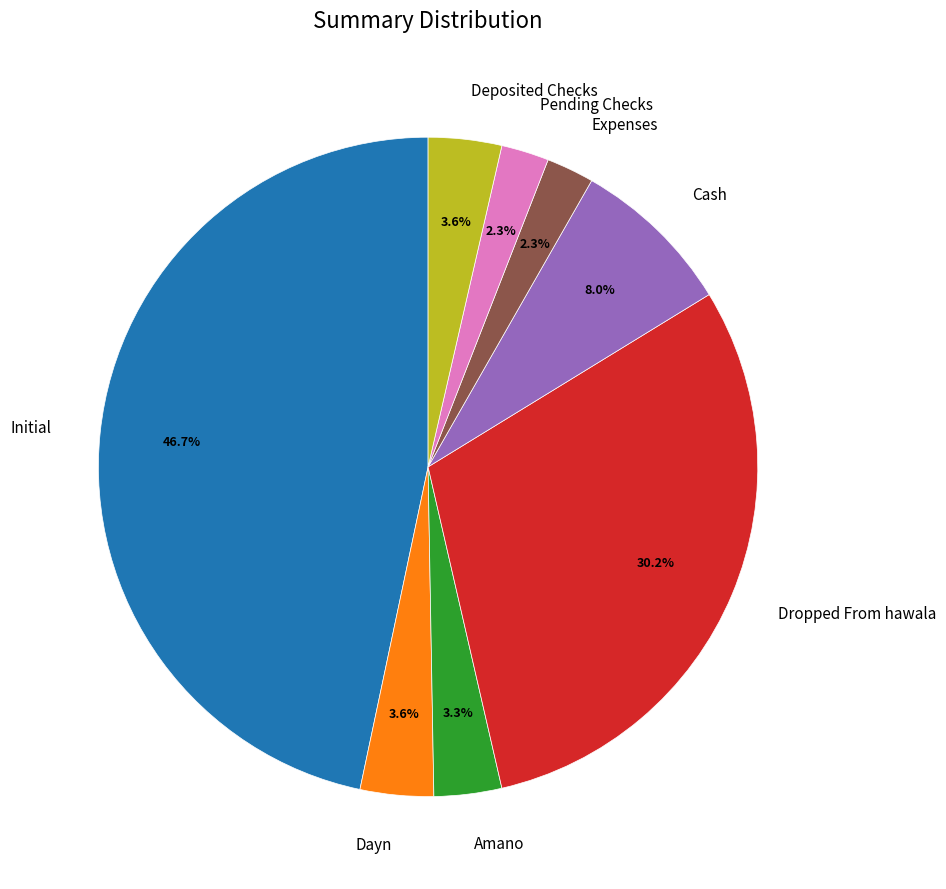

To the nearest percent, what portion does Expenses represent?

2%